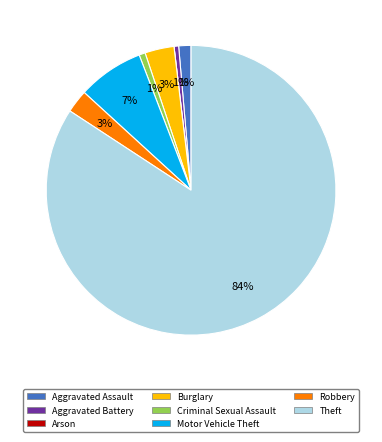

Which has a higher value, Motor Vehicle Theft or Aggravated Assault?

Motor Vehicle Theft